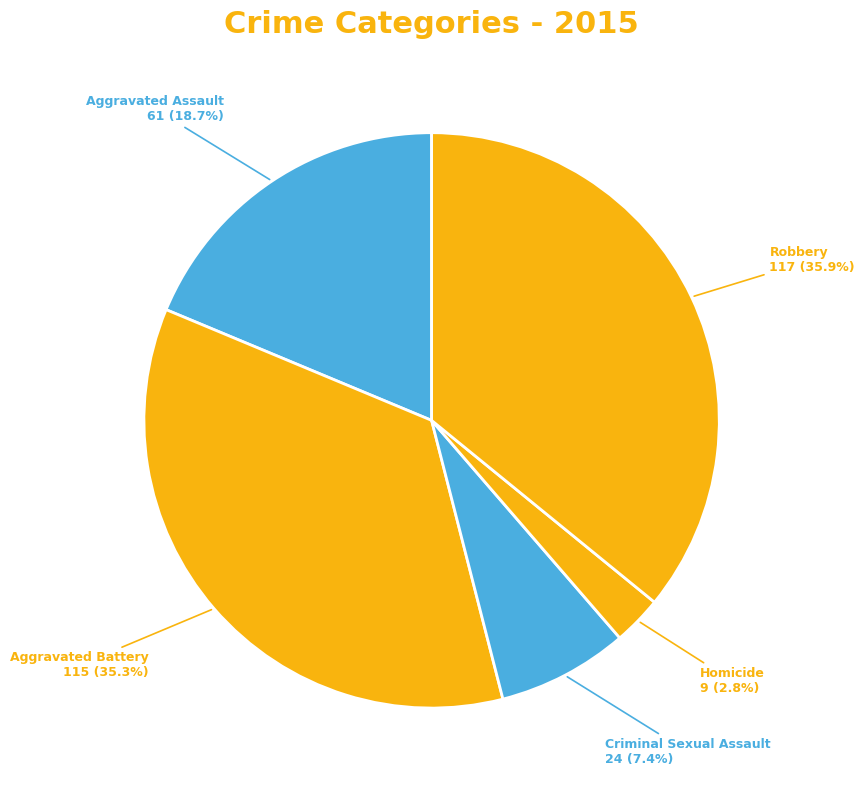

Does any single category account for the majority?

No